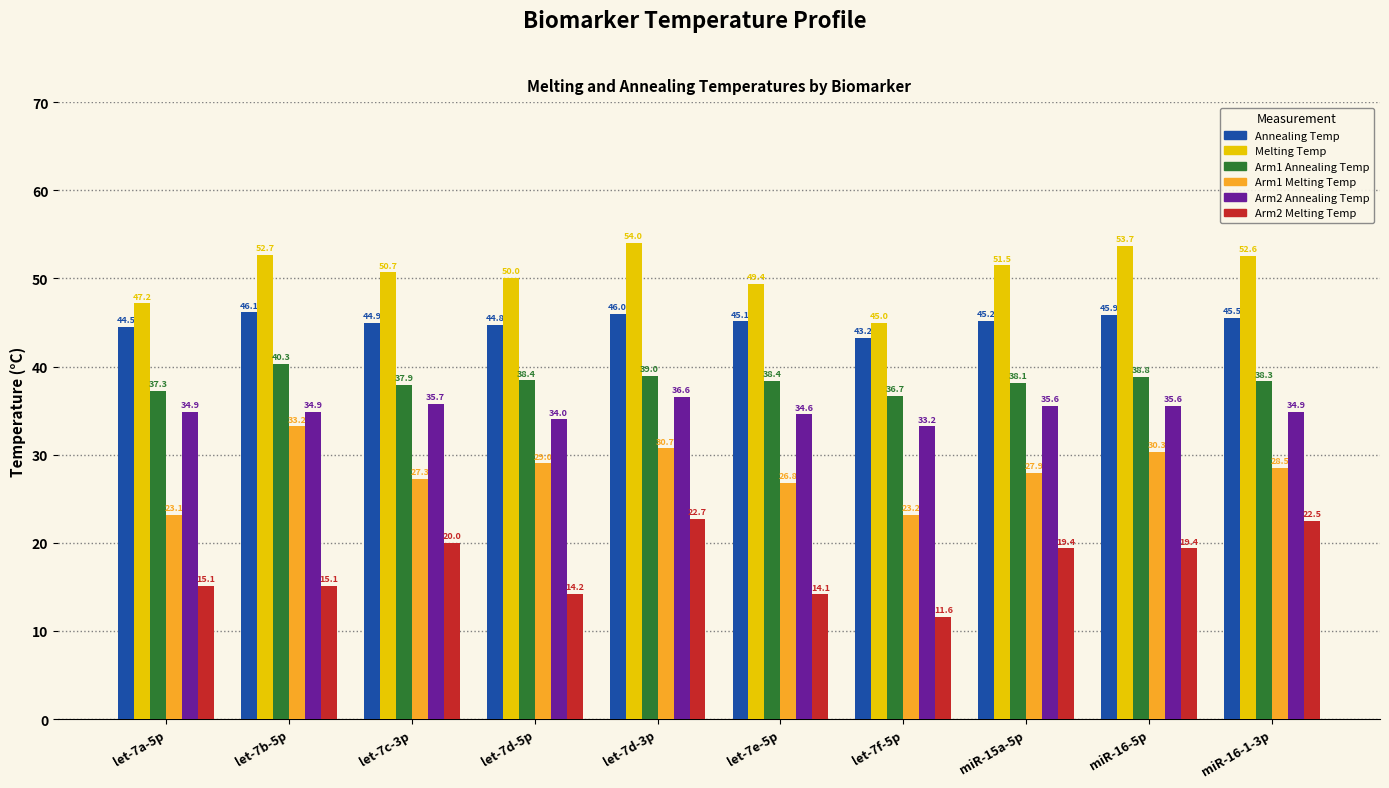

What position from the left is let-7b-5p?

2